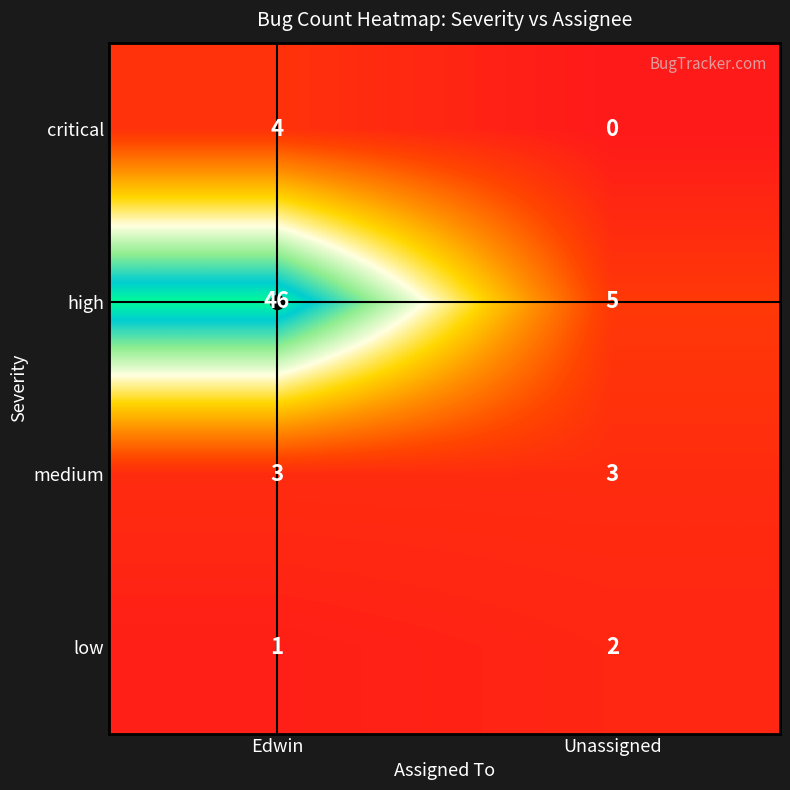

What is the difference between the critical values at Edwin and Unassigned?

4